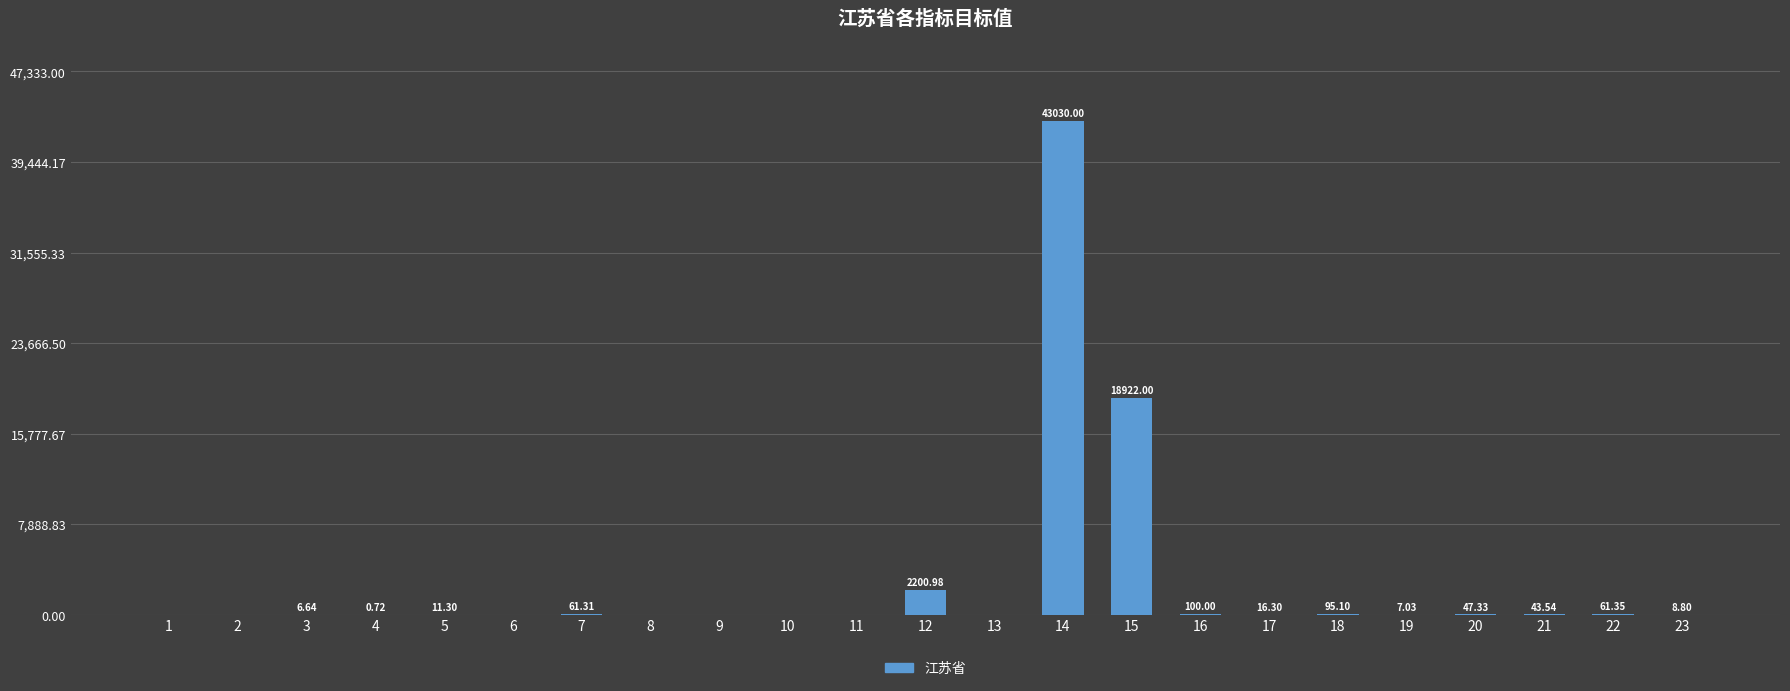

Between 6 and 10, which is larger?

10